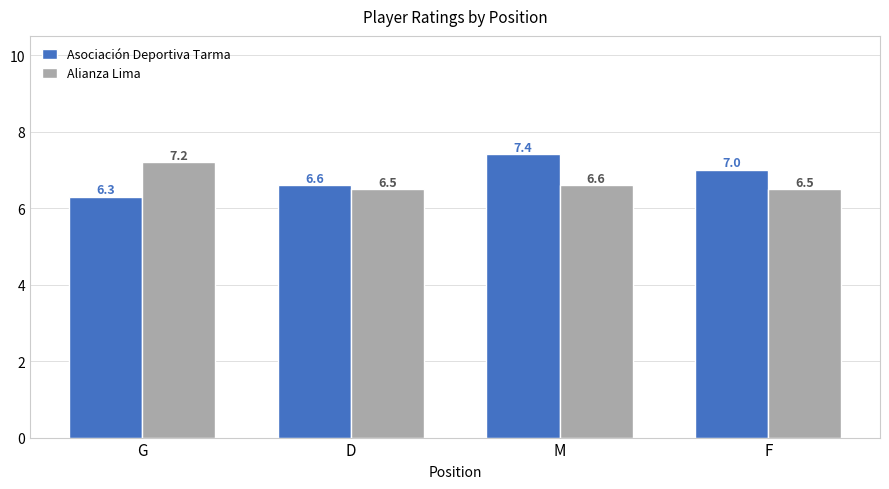

The Asociación Deportiva Tarma series shows 8.7 at G. True or false?

False